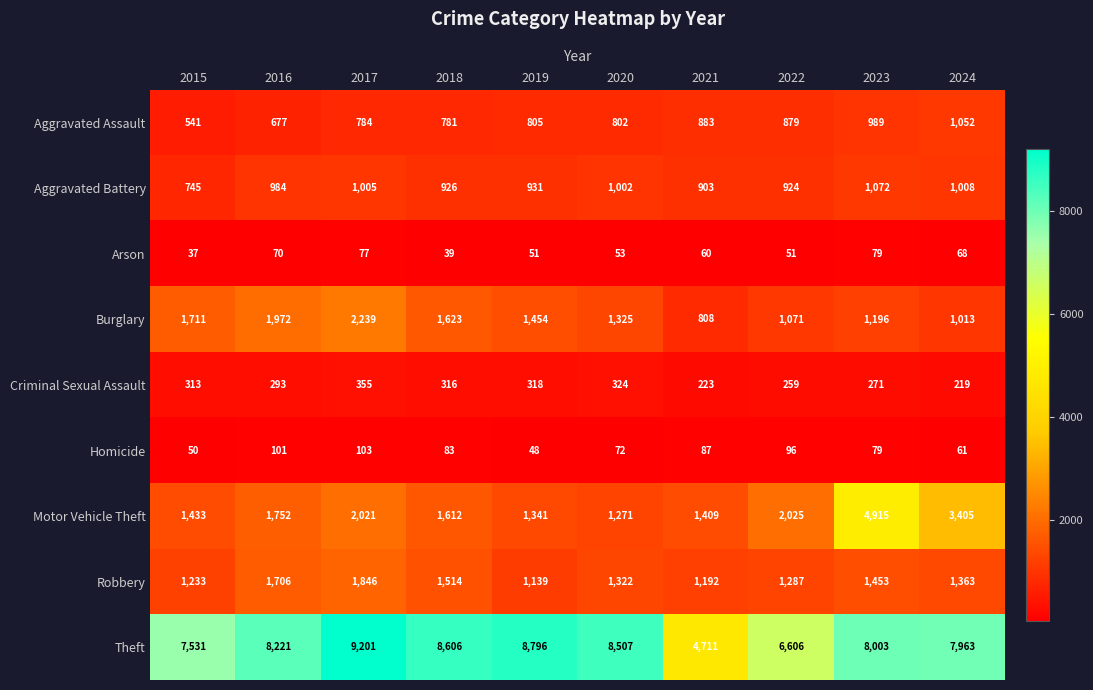

True or false: Theft has a value of 14498 at 2017.

False